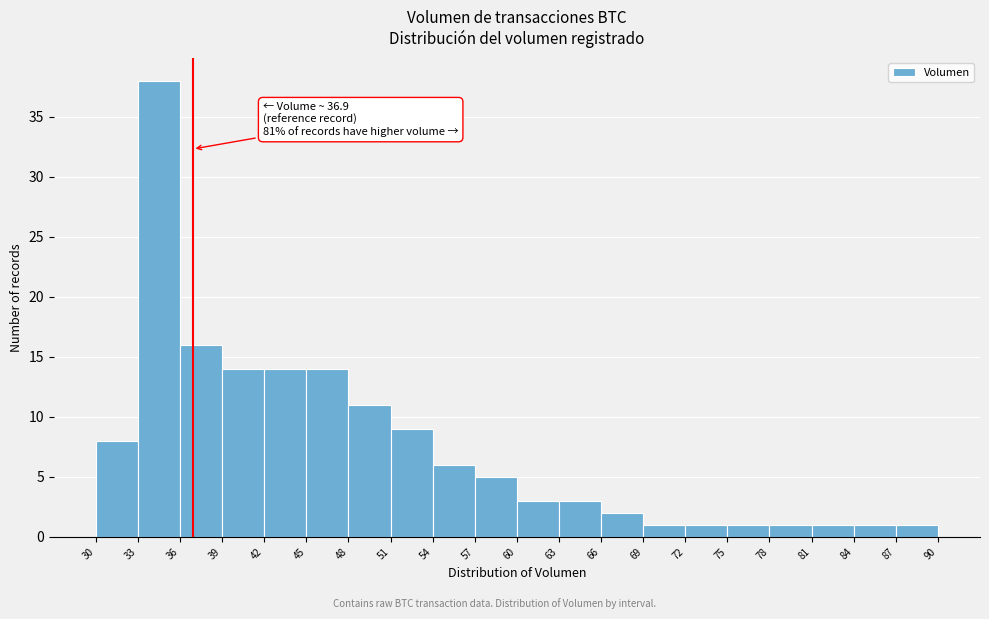

Which range on the x-axis has the tallest bar?

33 to 36